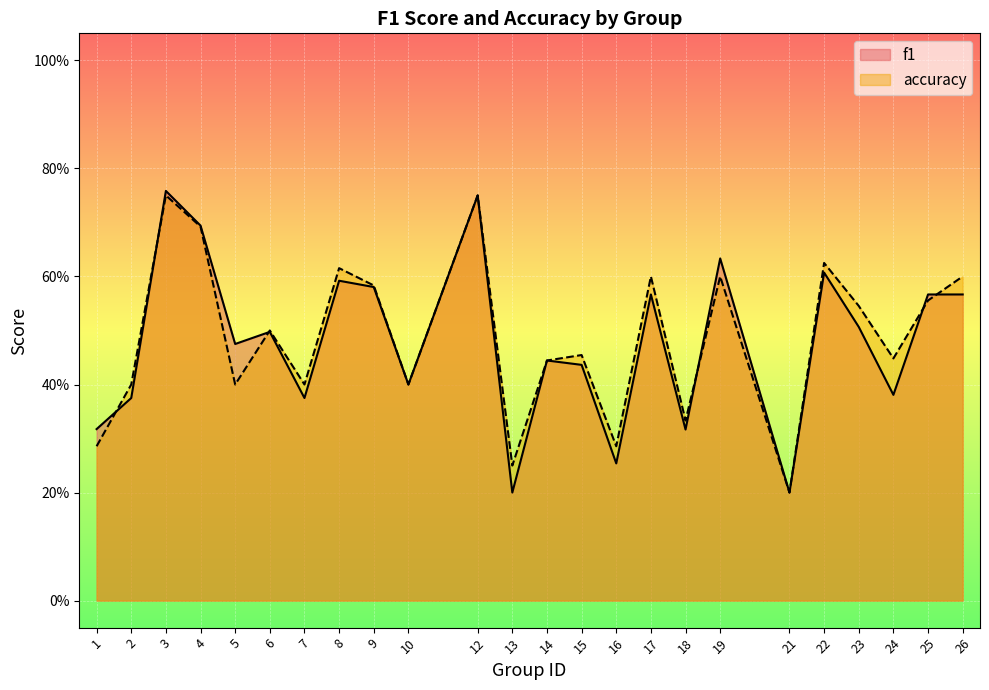

Which series changed the most between 7 and 19?

f1